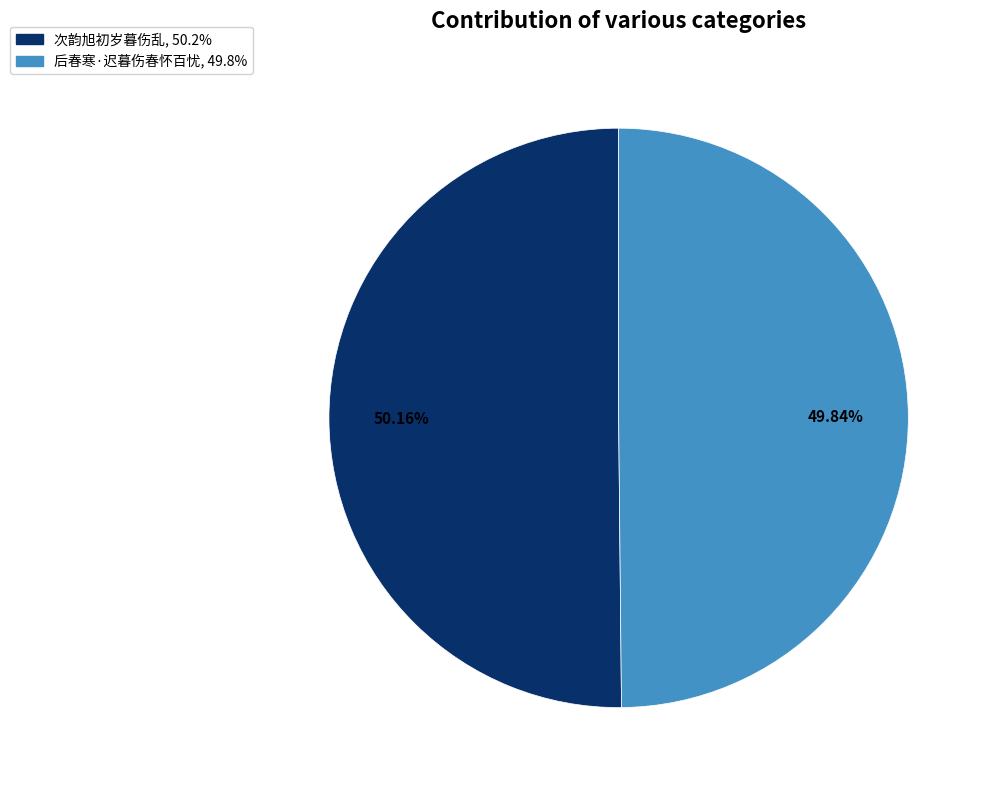

To the nearest percent, what is the average slice percentage?

50%